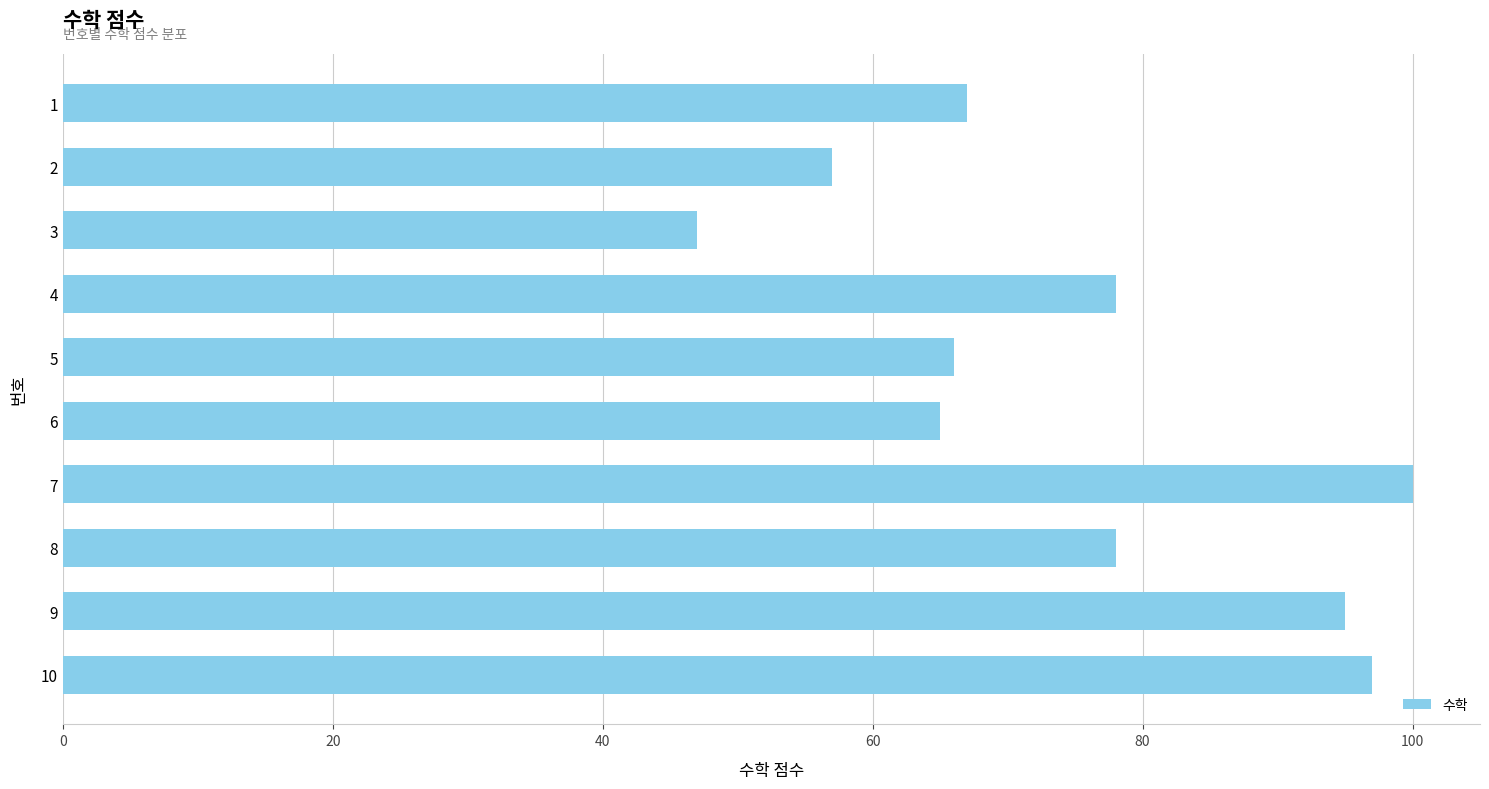

Reading bottom to top, extract all data points from this chart.

10=97	9=95	8=78	7=100	6=65	5=66	4=78	3=47	2=57	1=67